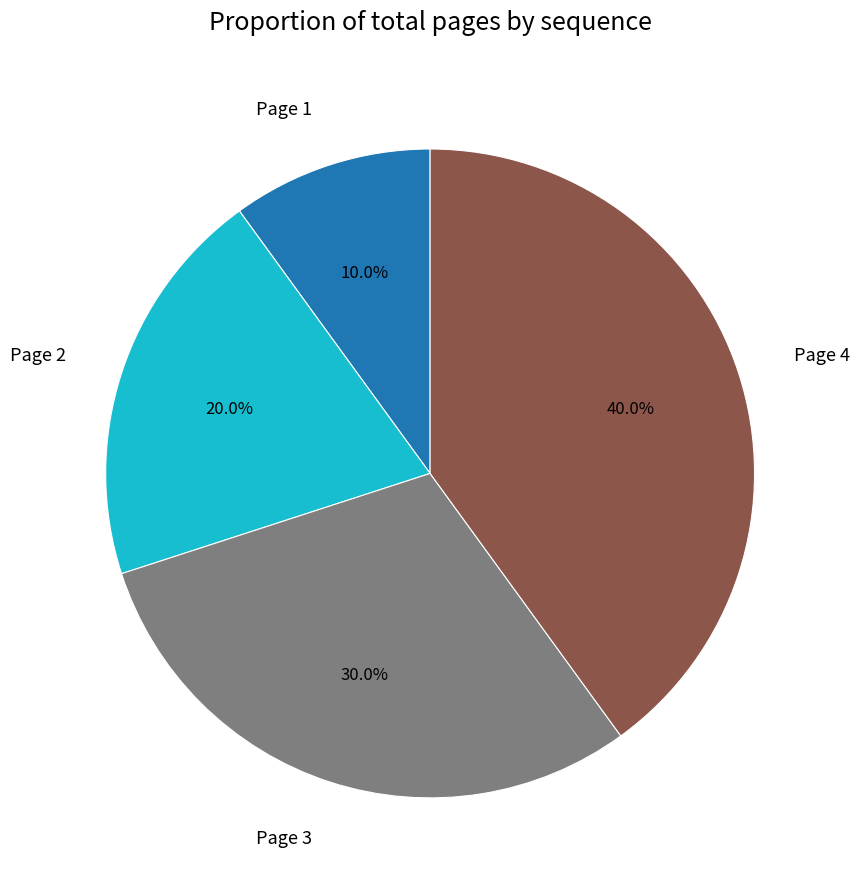

Is Page 4 the majority of the pie?

No